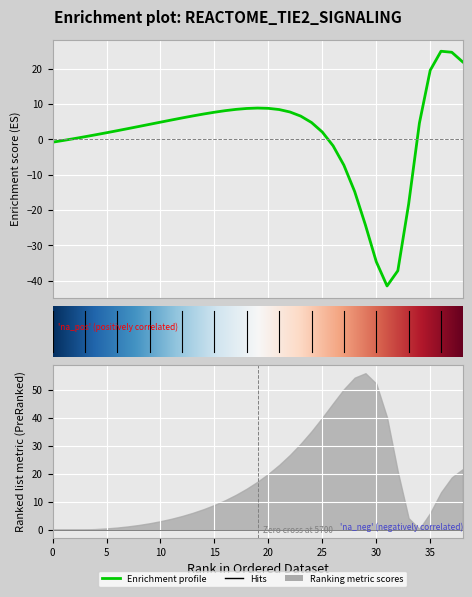

True or false: col_1 has a value of 0.1 at 4.

False